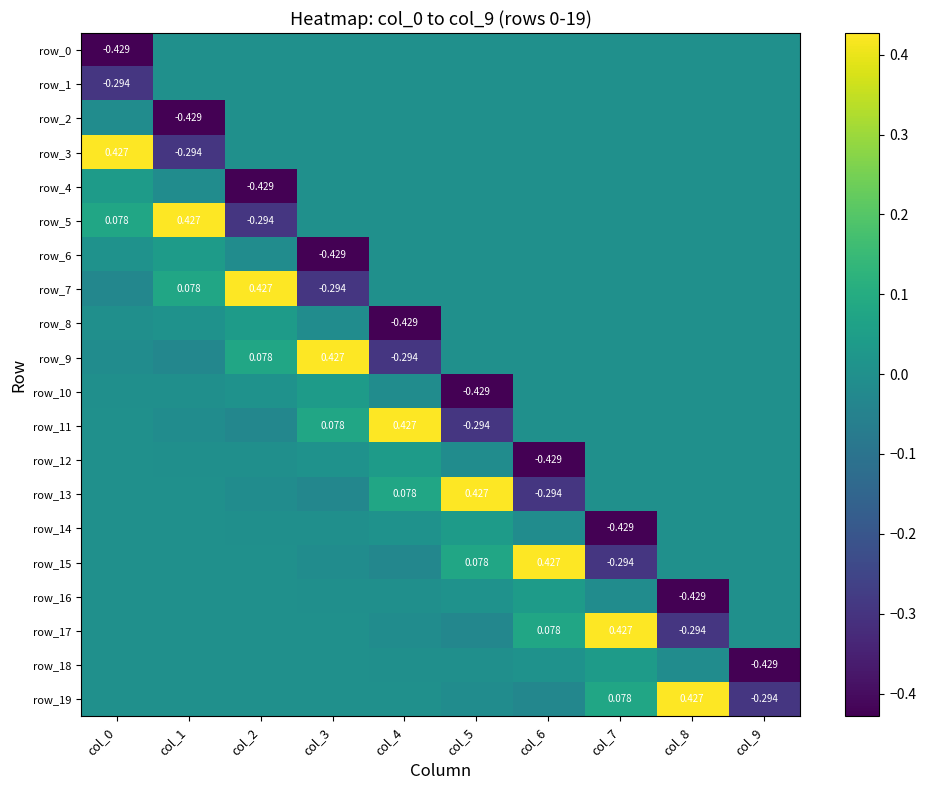

True or false: row_12 has a value of 0.3 at col_9.

False